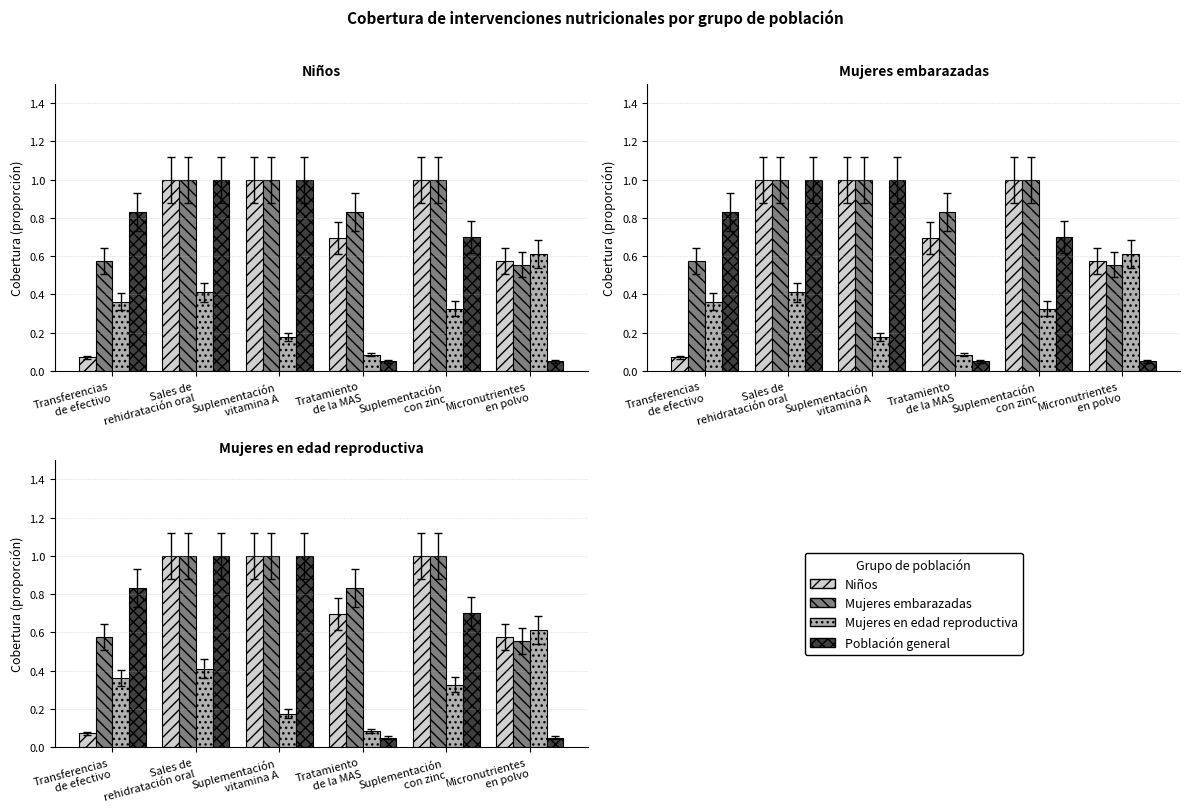

Does the chart contain stacked bars?

No